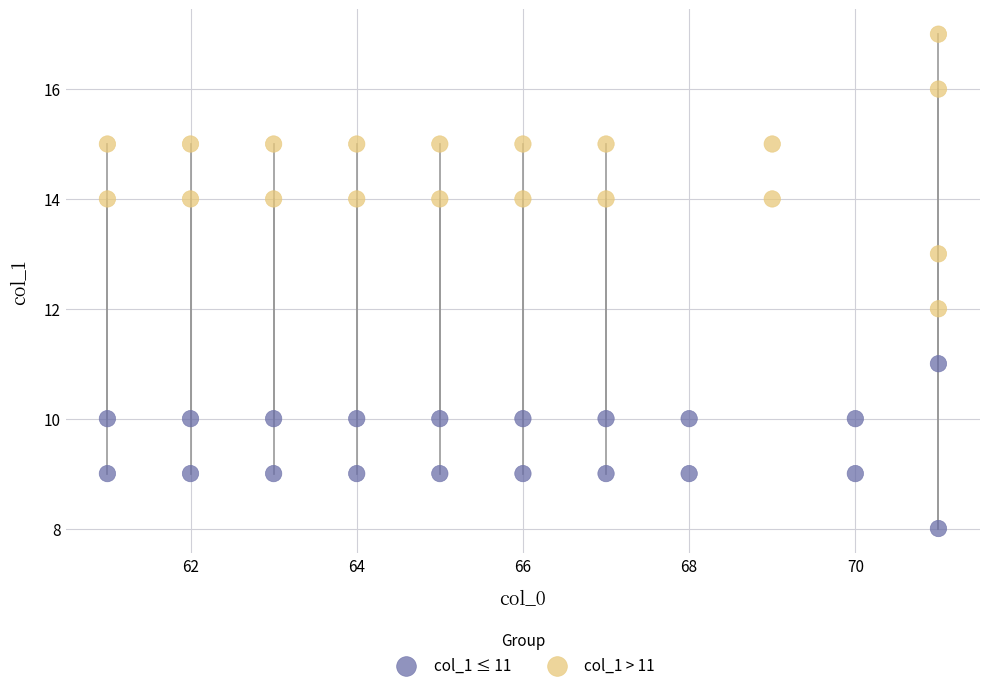

What are all the series names shown in the legend?

col_1 ≤ 11, col_1 > 11